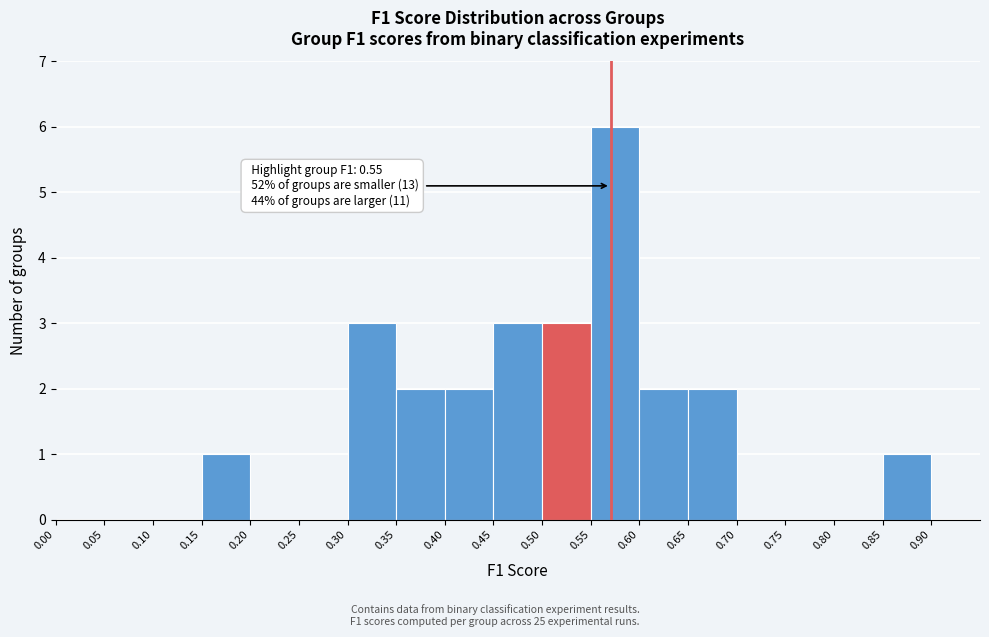

Over which range of the x-axis is the bar tallest?

0.55 to 0.60